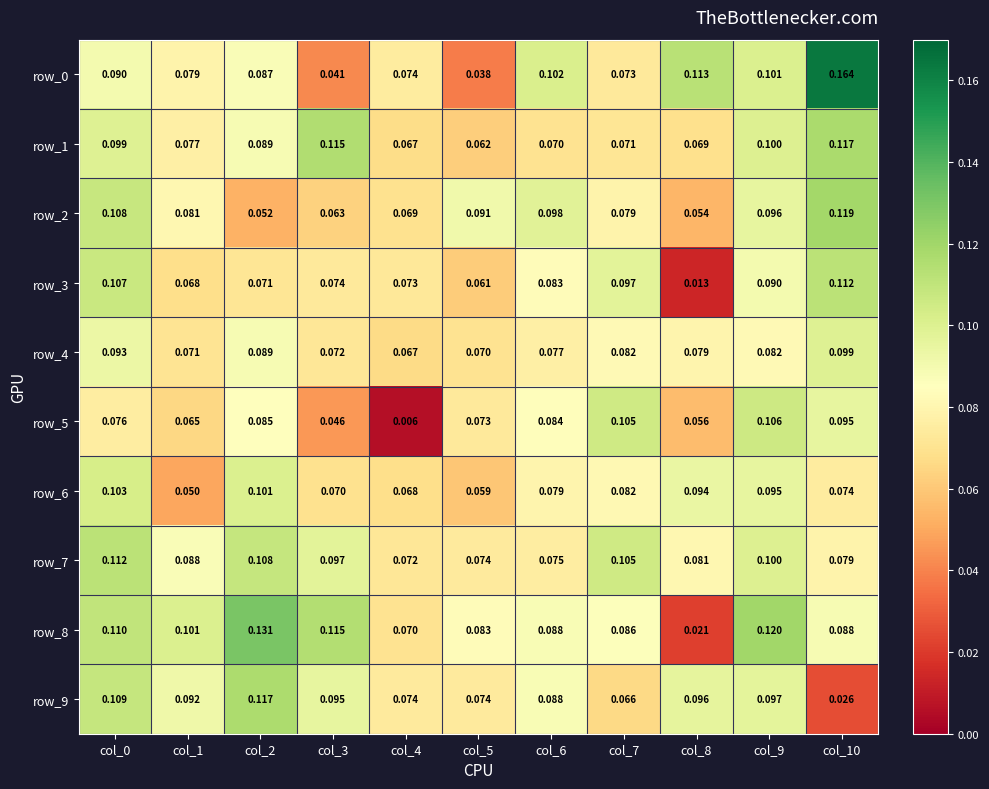

List the series in order of their peak value, lowest first.

row_4, row_6, row_5, row_3, row_7, row_9, row_1, row_2, row_8, row_0